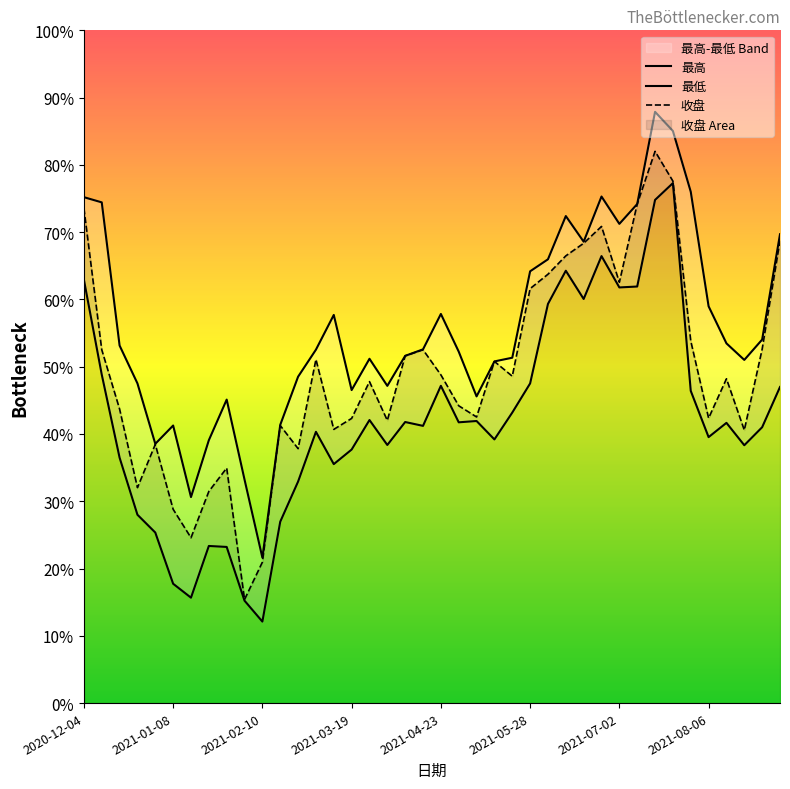

True or false: 最低 and 最高 cross at least once.

False